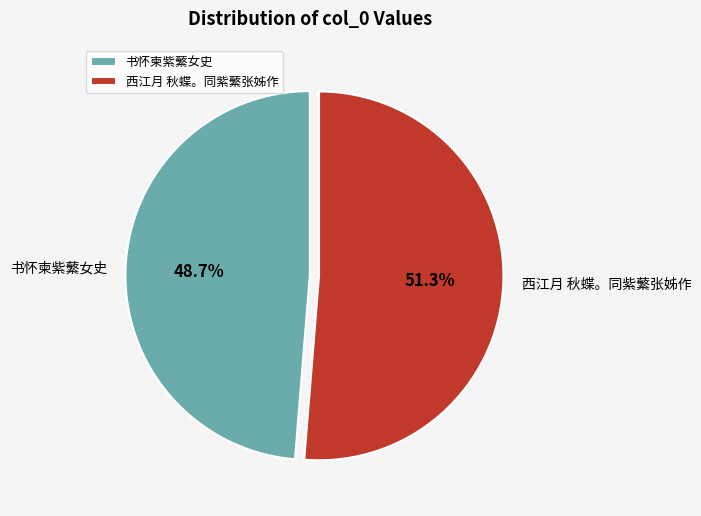

To the nearest percent, what is the difference between the 书怀柬紫蘩女史 and 西江月 秋蝶。同紫蘩张姊作 slice percentages?

3%